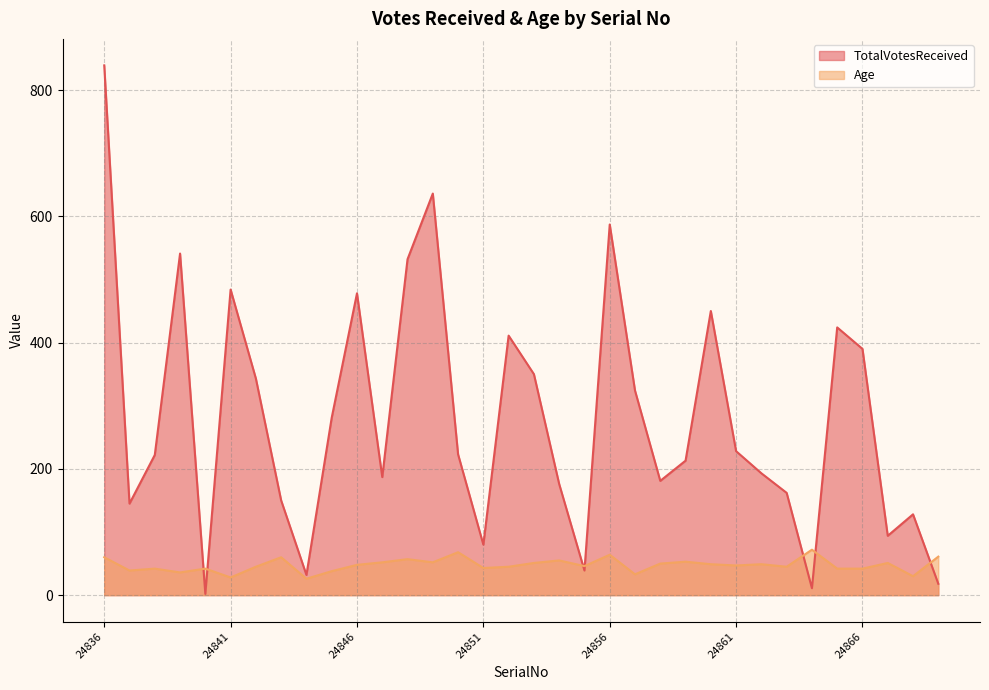

Between 24863 and 24854, which is larger?

24854